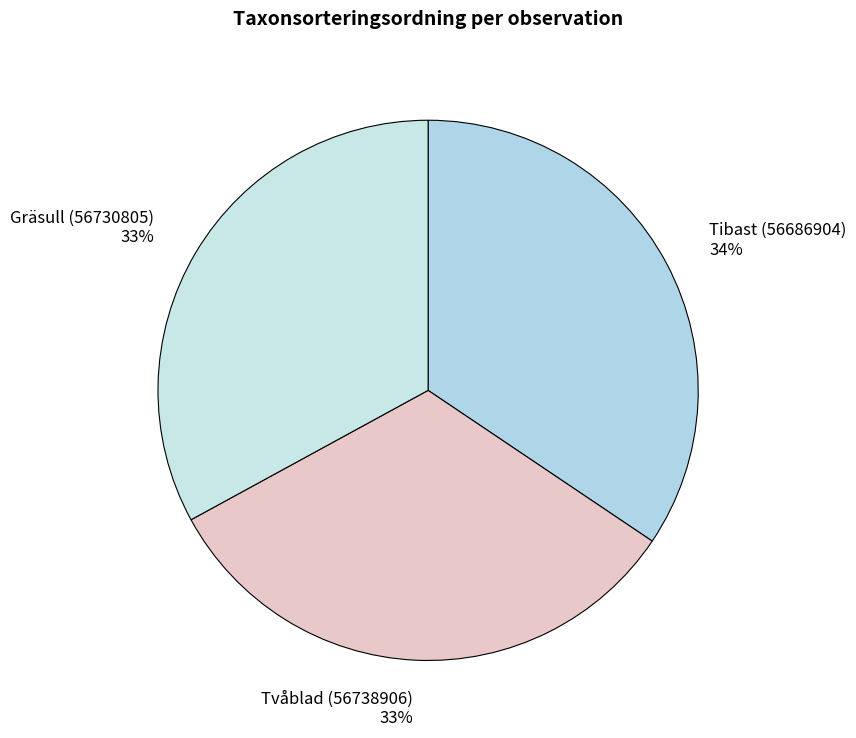

To the nearest percent, what is the average slice percentage?

33%